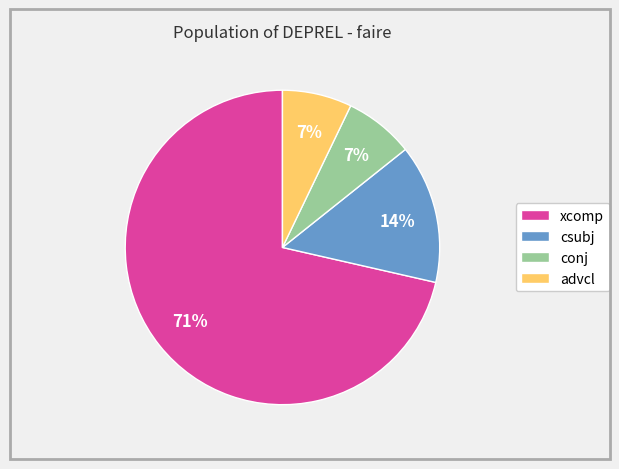

Count the number of slices in the pie.

4